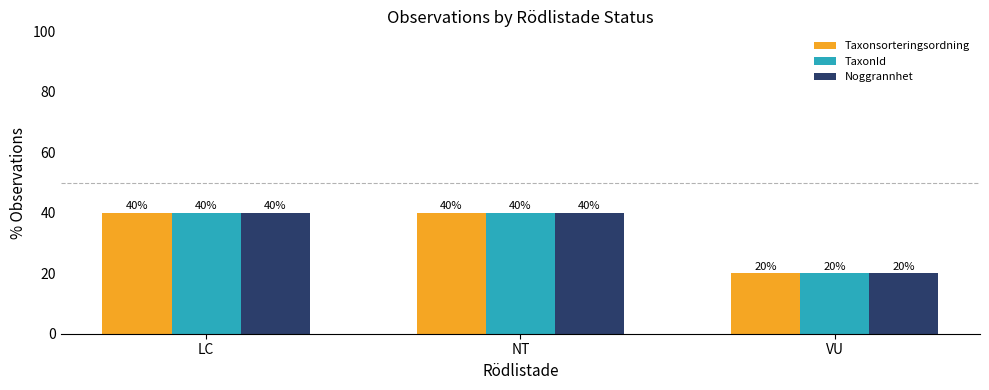

Reading right to left, extract all data points from this chart.

Taxonsorteringsordning: VU=20	NT=40	LC=40
TaxonId: VU=20	NT=40	LC=40
Noggrannhet: VU=20	NT=40	LC=40